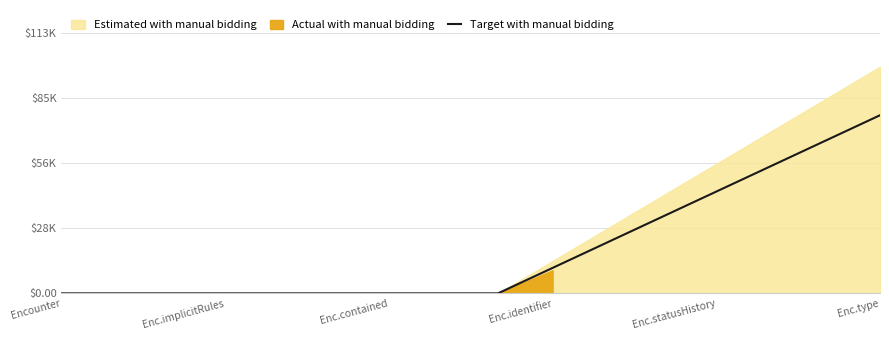

What is the difference between the second highest and second lowest values?

66000.0